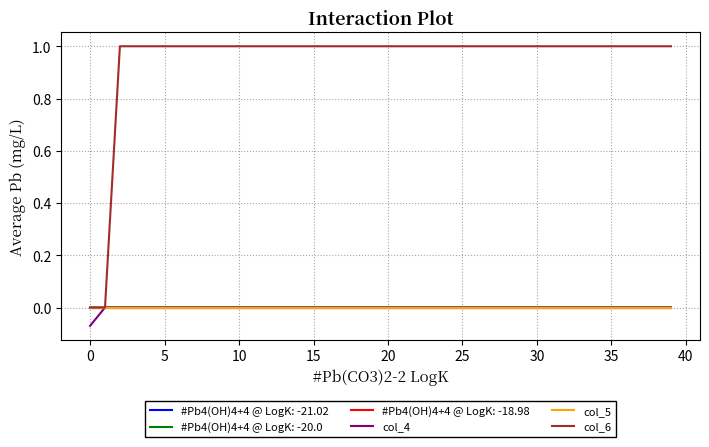

Which series ends up on top after the final intersection of col_4 and col_6?

col_6